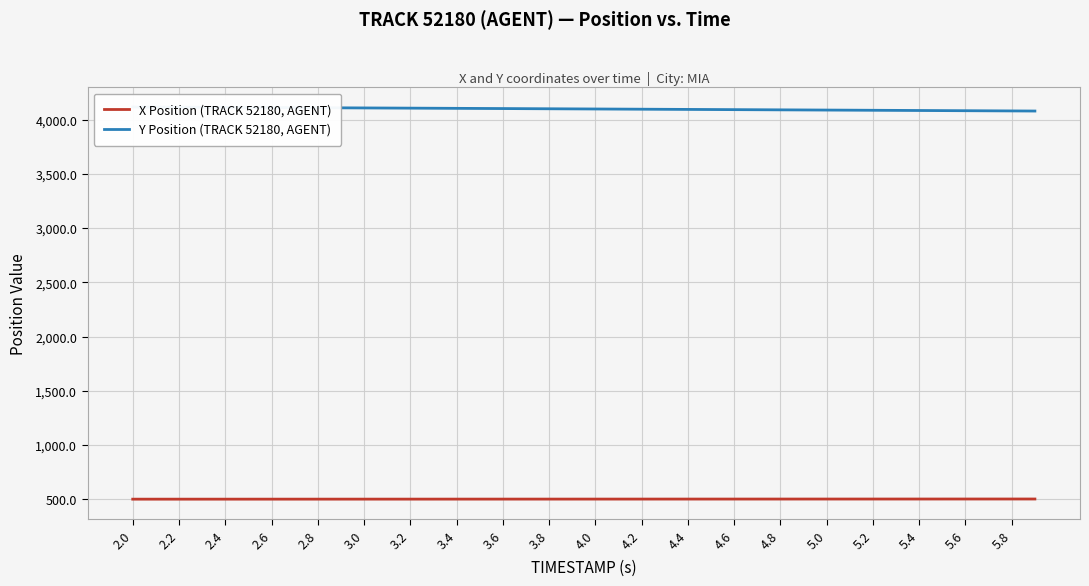

What are all the series names shown in the legend?

X Position (TRACK 52180, AGENT), Y Position (TRACK 52180, AGENT)